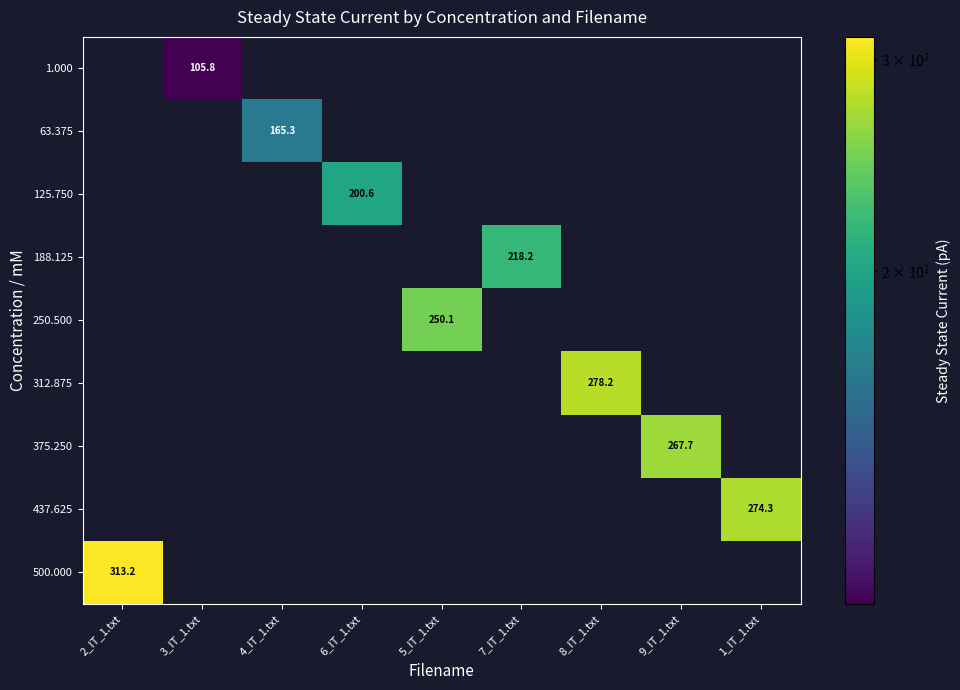

The value of 312.875 at 8_IT_1.txt is 278.2. True or false?

True